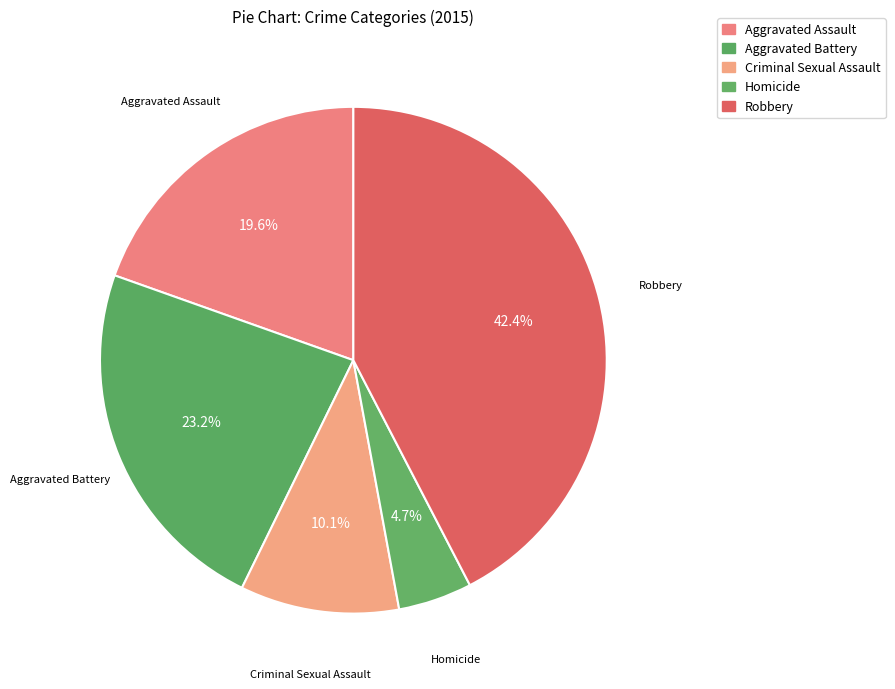

How many slices are in this pie chart?

5